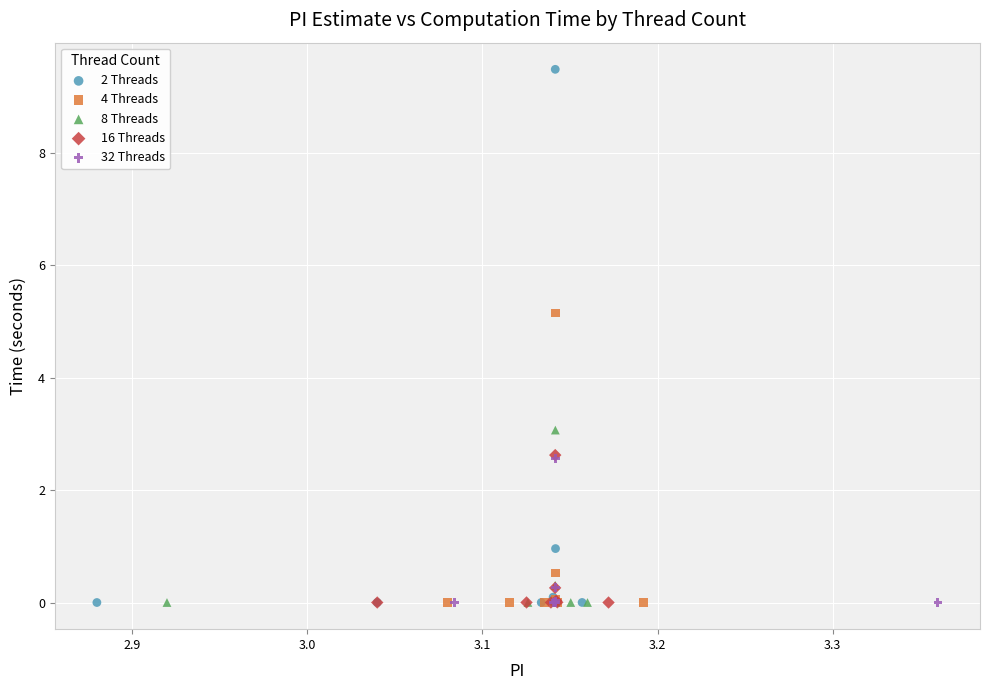

Which series reaches the maximum Y coordinate?

2 Threads